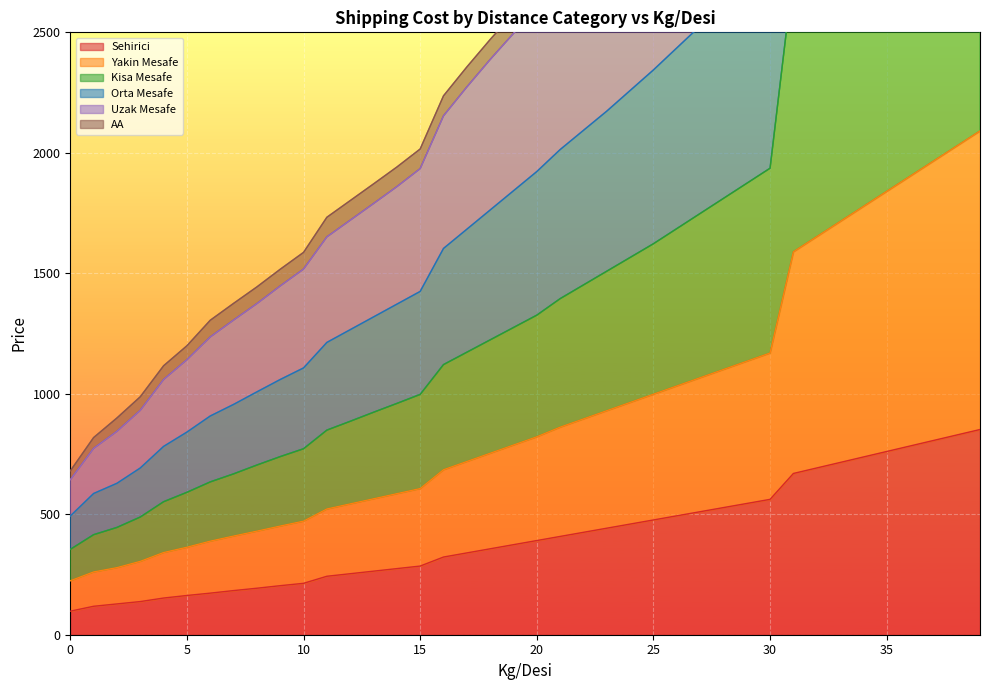

What is the lowest value of the Sehirici series?

97.7